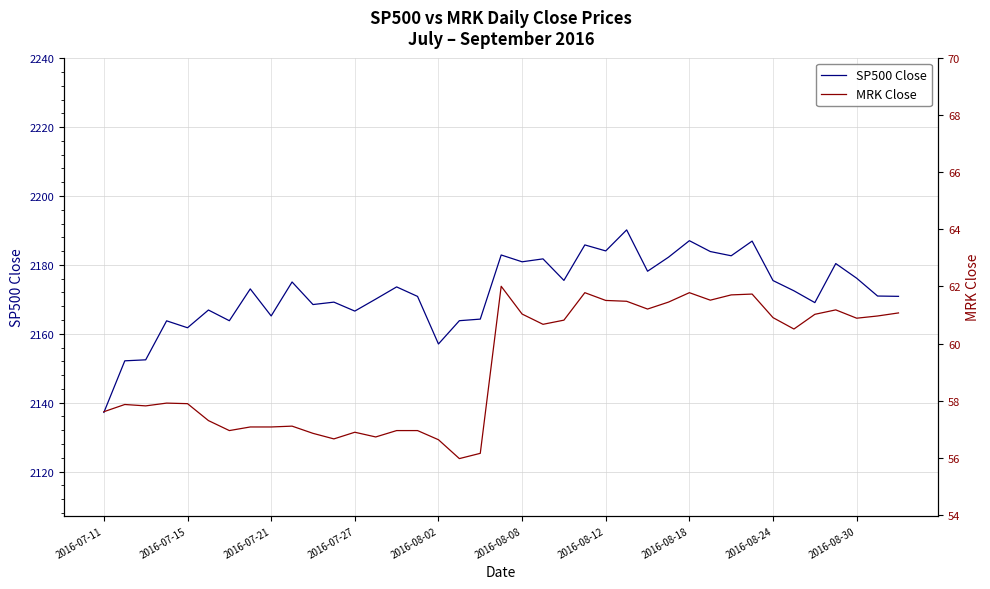

The SP500 Close series shows 1033.3 at 2016-07-11. True or false?

False